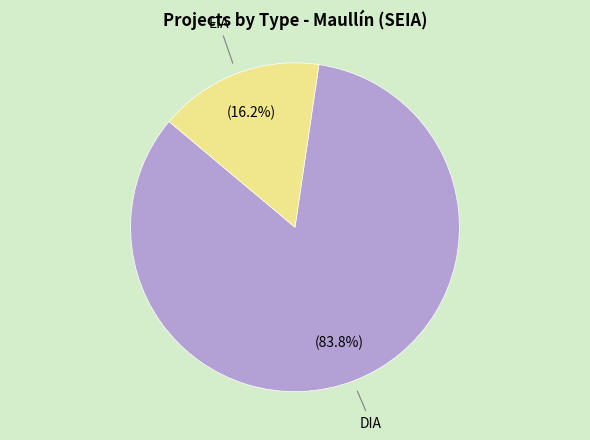

Is there any slice that represents more than half of the pie?

Yes